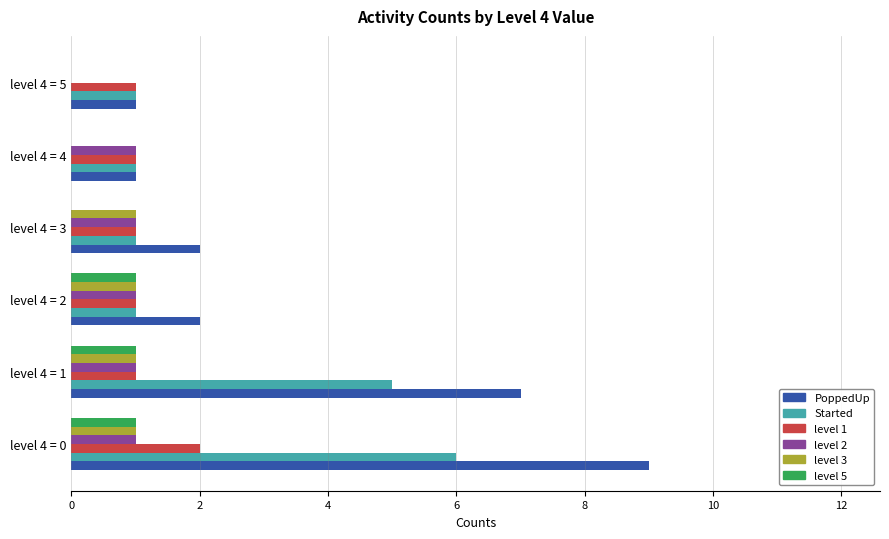

At which category does the chart reach its peak across all series?

level 4 = 0